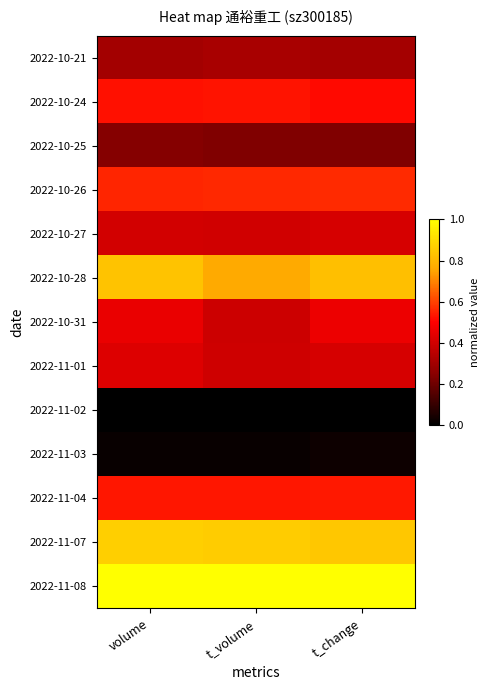

Which series changed the most between volume and t_volume?

2022-10-28